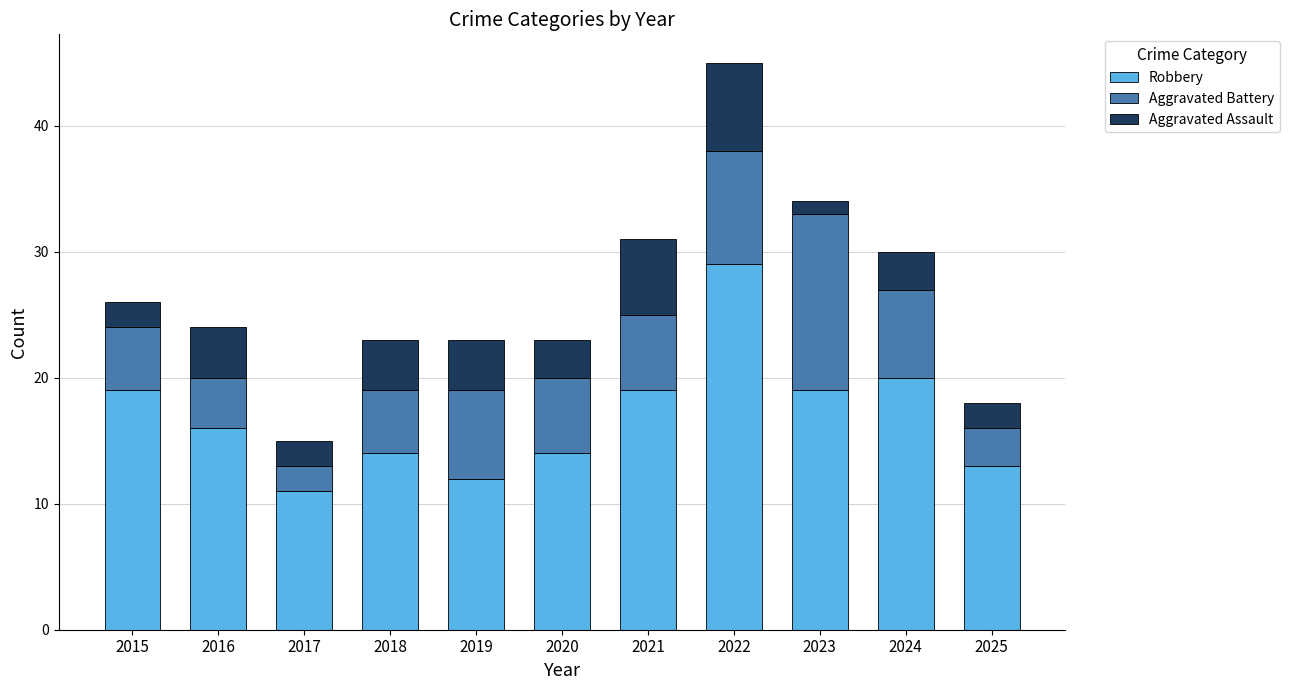

Count the number of data series in this chart.

3